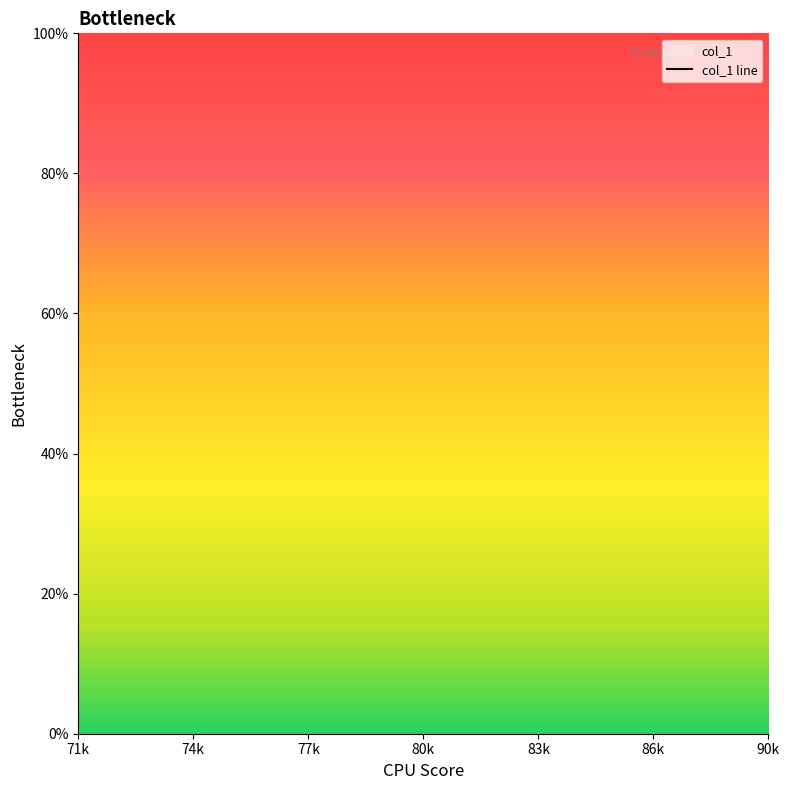

True or false: the data has more than 0 interior local peaks.

False